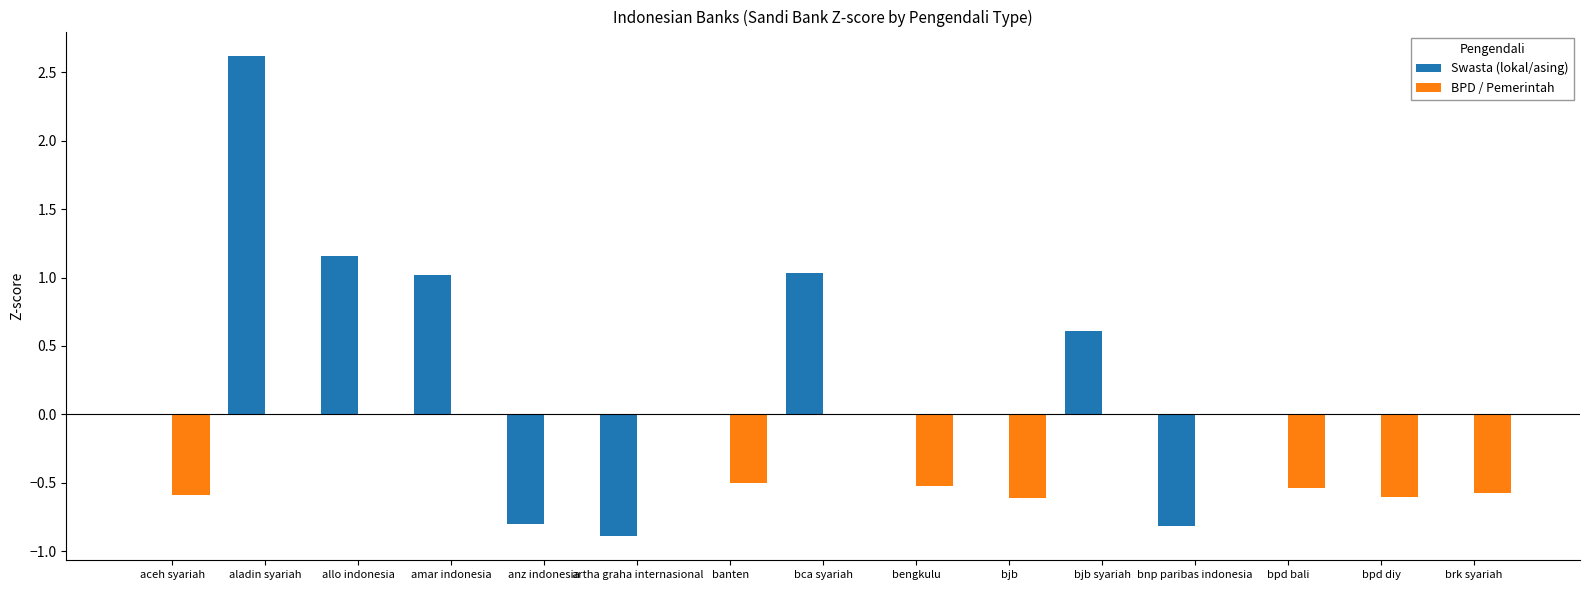

Is the value of Swasta (lokal/asing) at bjb syariah greater than the value of BPD / Pemerintah at bjb?

Yes